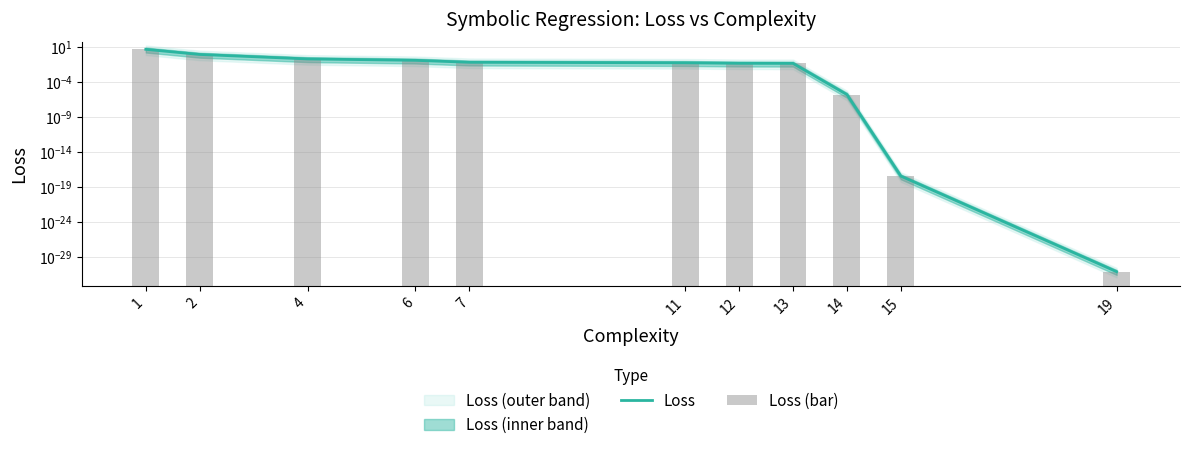

Which category has the lowest value across all series?

19